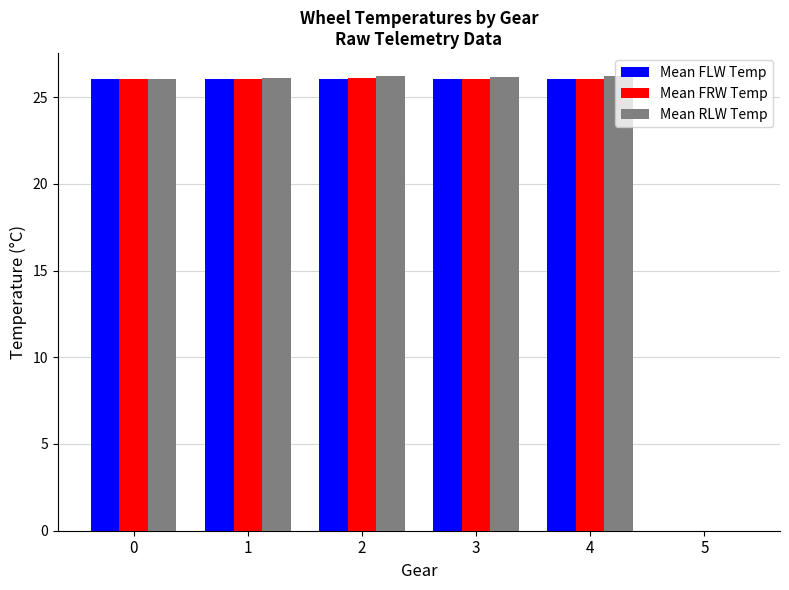

What is the total value across all series at 0?

78.1